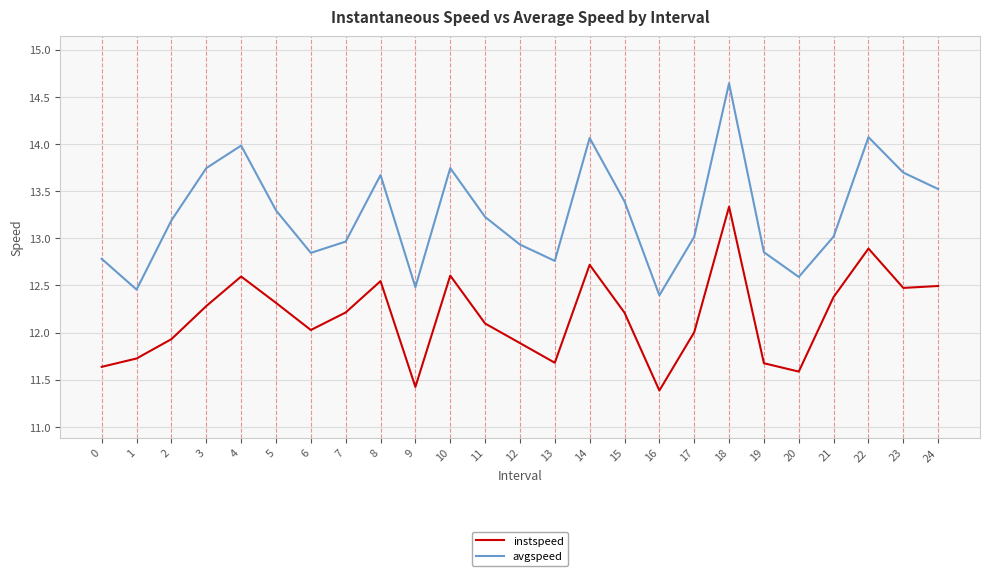

What is the difference between the highest and lowest values at 11?

1.1